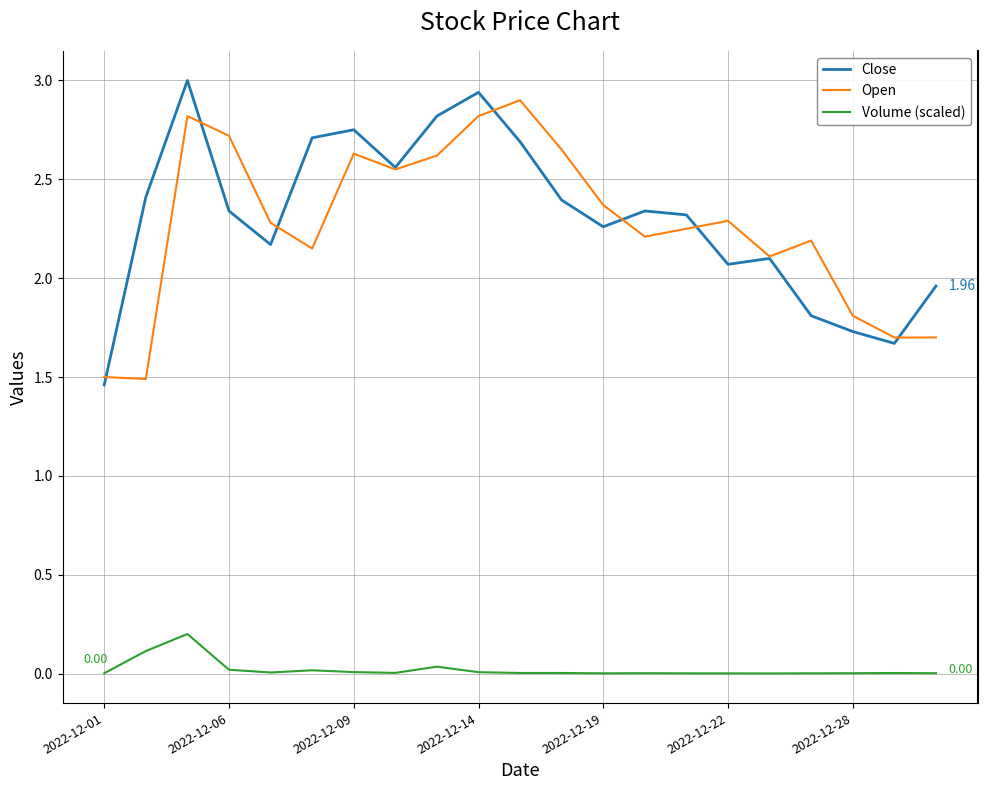

True or false: Volume (scaled) and Close cross at least once.

False